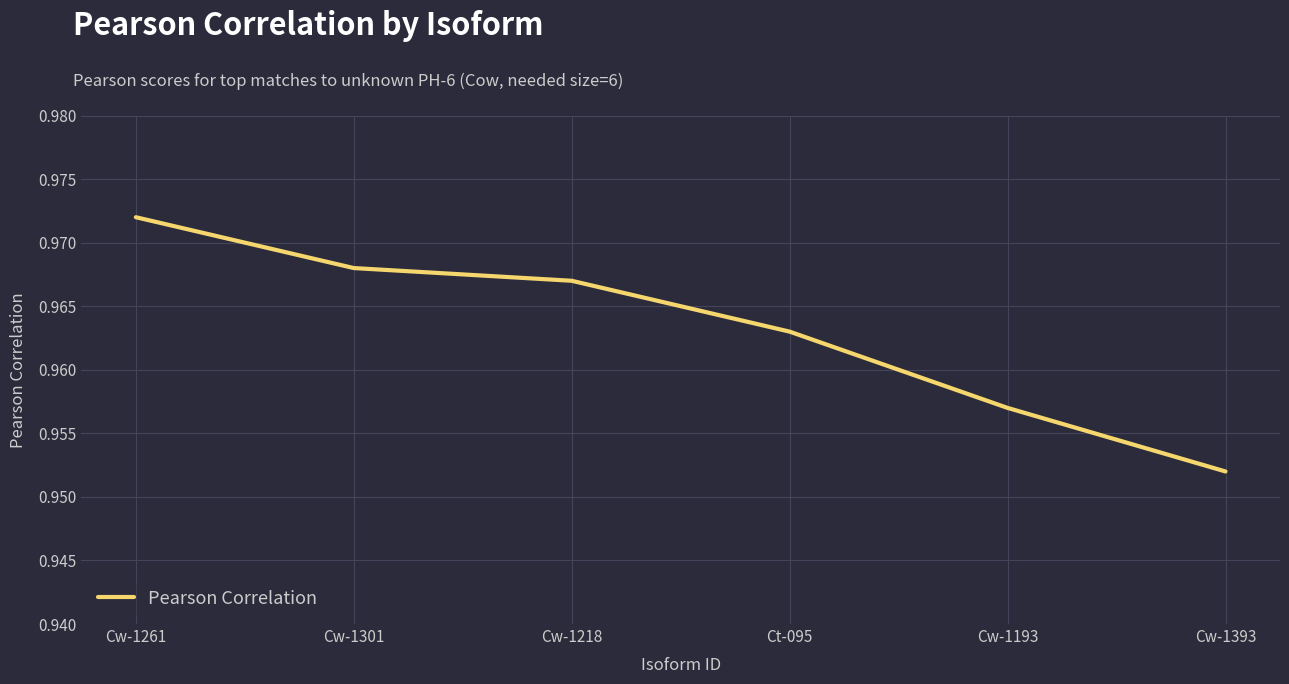

Which has a higher value, Ct-095 or Cw-1393?

Ct-095